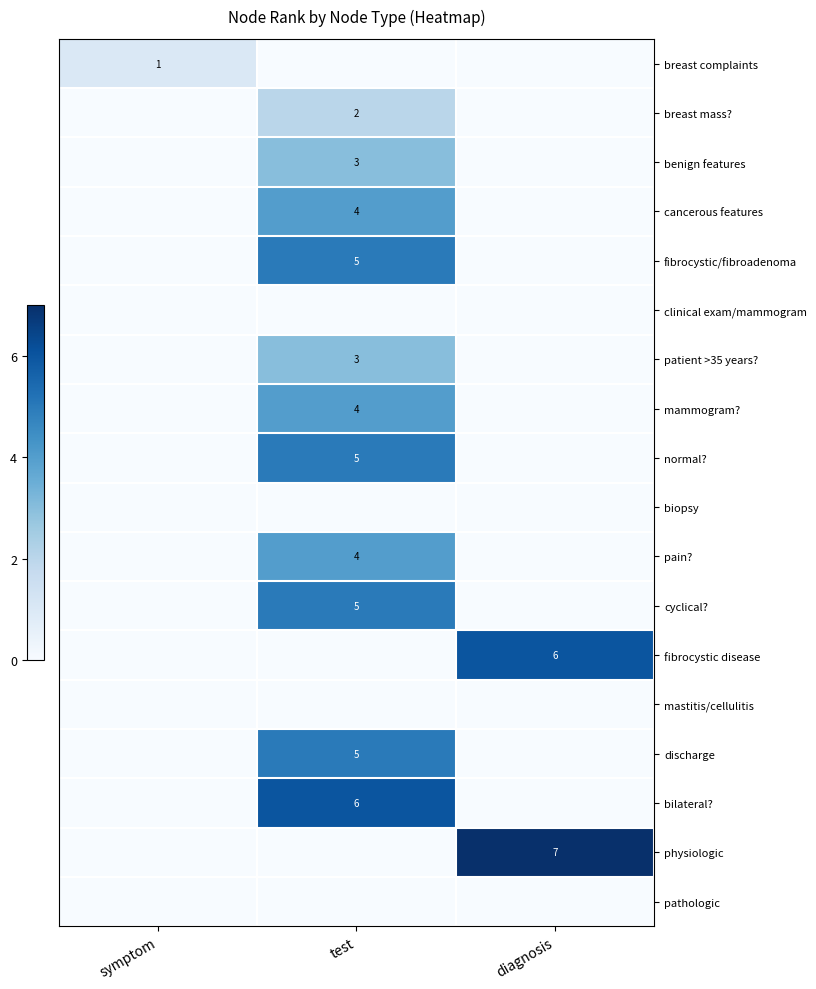

Which category has the lowest value across all series?

test